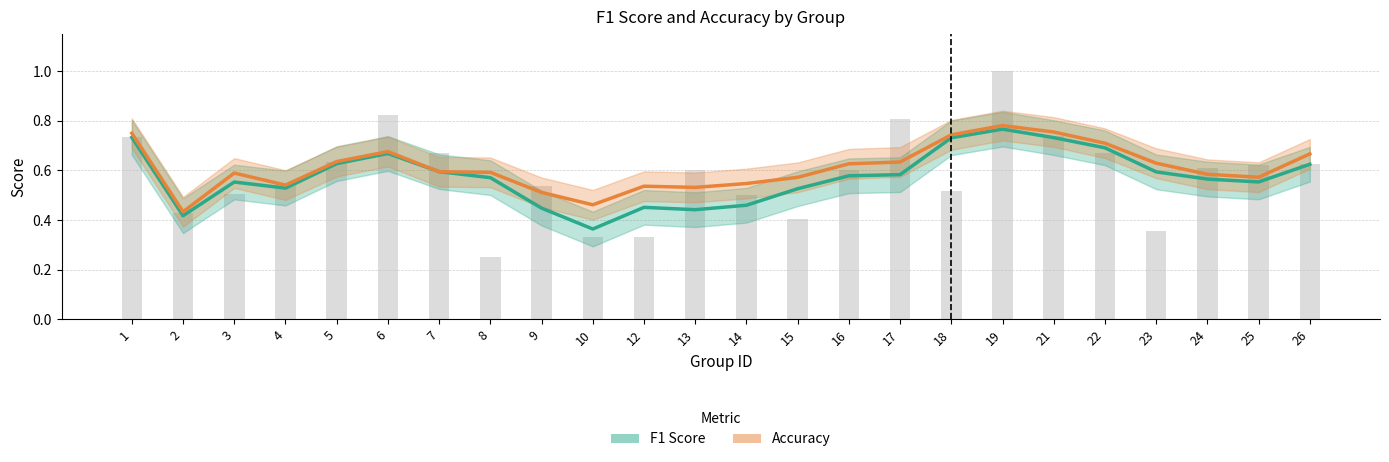

What is the maximum value for Accuracy?

0.8